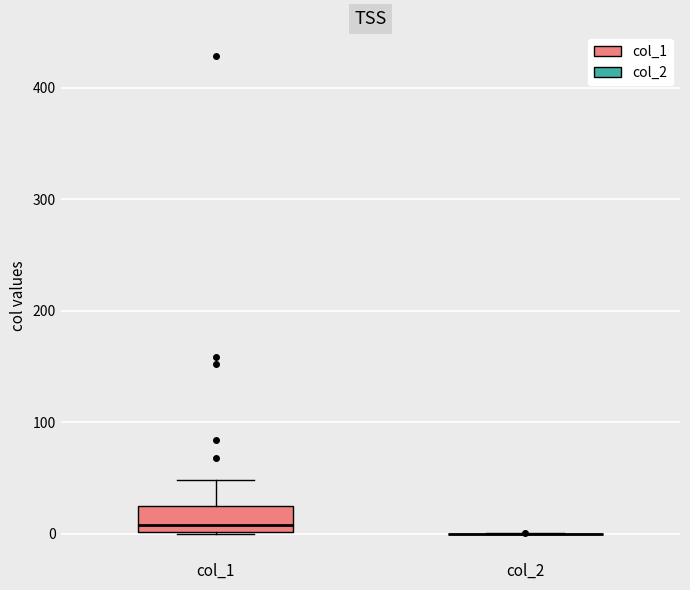

Reading left to right, transcribe this box plot: for each box, give where its median line is, the range the box spans, and where its two whiskers end, as read against the y-axis. The values are not printed on the chart, so give them approximately, as read against the axis.

col_1: median 10, box 0 to 30, whiskers 0 to 50
col_2: box collapsed to a line at 0, whiskers 0 to 0